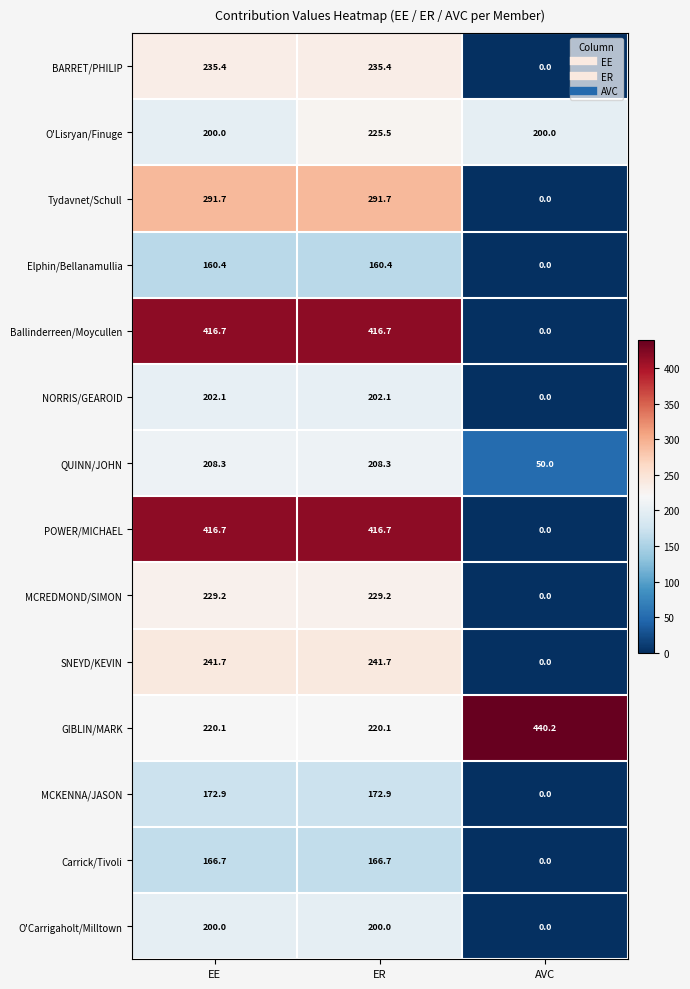

At which category does the chart reach its peak across all series?

AVC